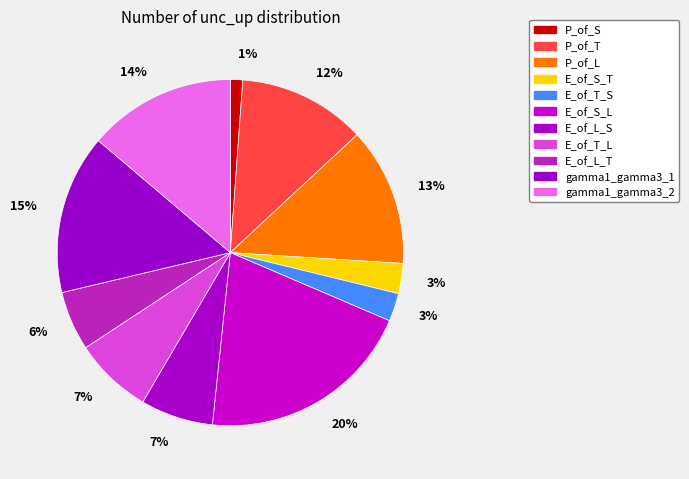

What portion of the pie excludes E_of_L_T?

94.5%